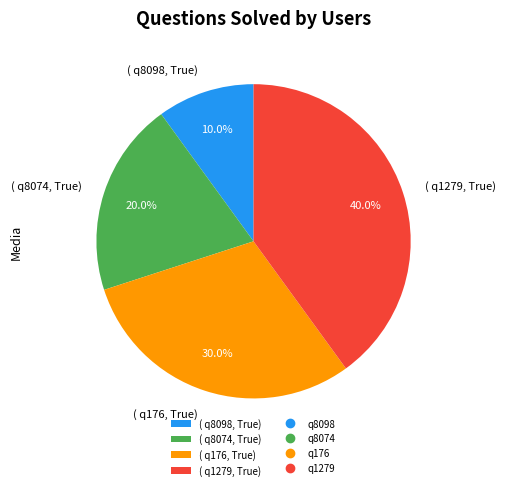

Rank the categories by value from lowest to highest.

( q8098, True), ( q8074, True), ( q176, True), ( q1279, True)